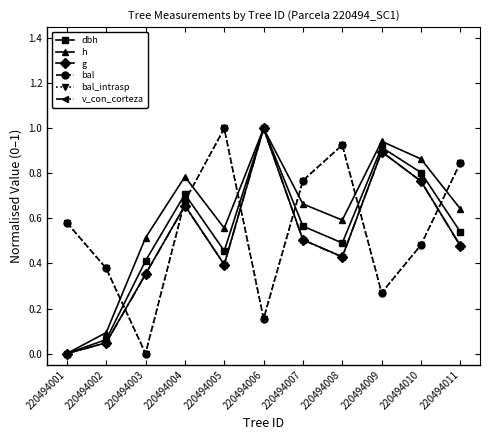

What is the highest value of the dbh series?

1.0